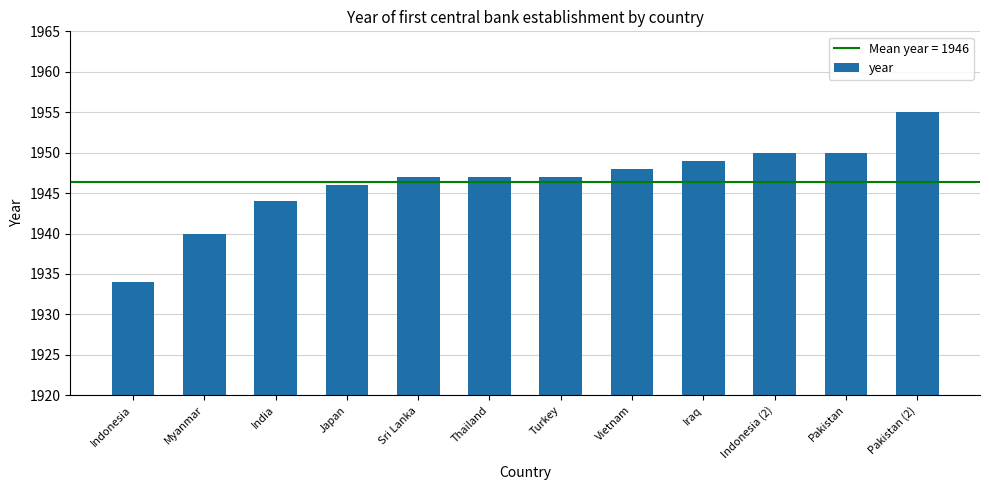

Which has a higher value, Sri Lanka or Indonesia (2)?

Indonesia (2)